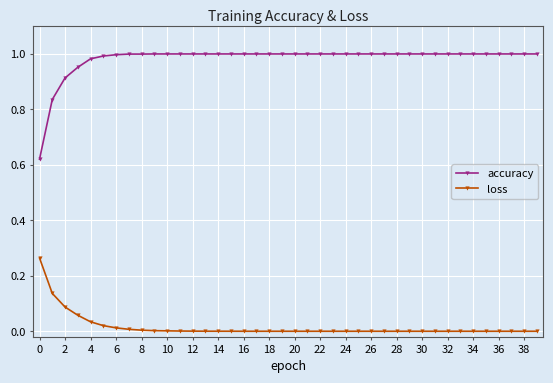

What are all the series names shown in the legend?

accuracy, loss